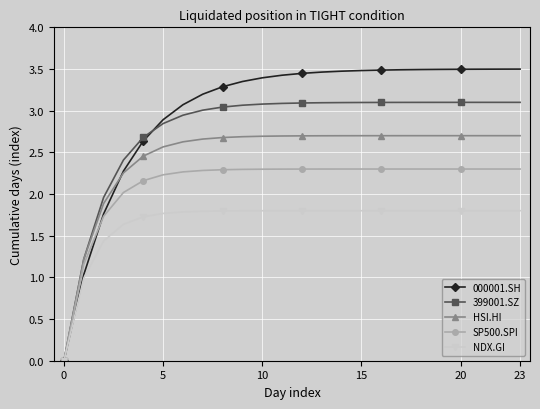

Which series has the largest range (max minus min)?

000001.SH